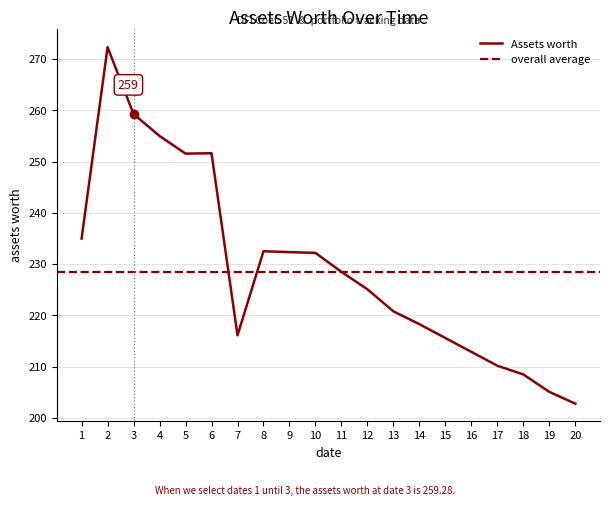

The Assets worth series shows 205.1 at 19. True or false?

True